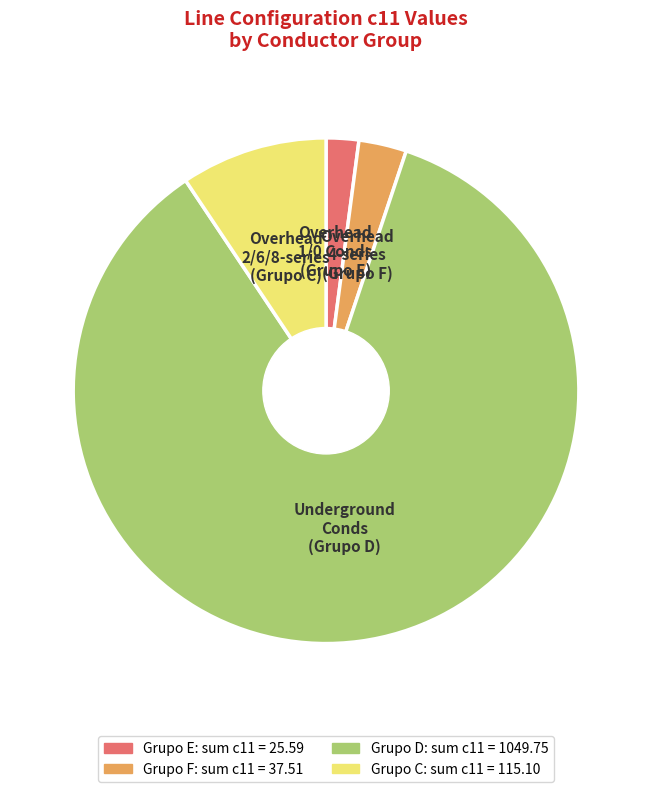

Do Overhead 2/6/8-series (Grupo C) and Underground Conds (Grupo D) together represent more than half of the pie?

Yes